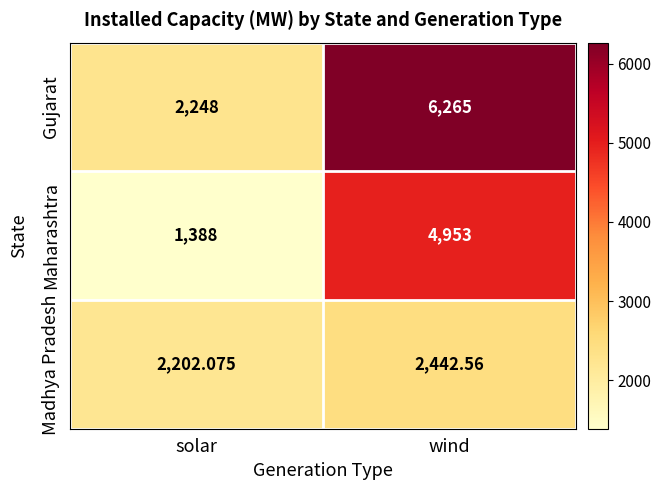

At which label is Maharashtra closest to 3170?

solar